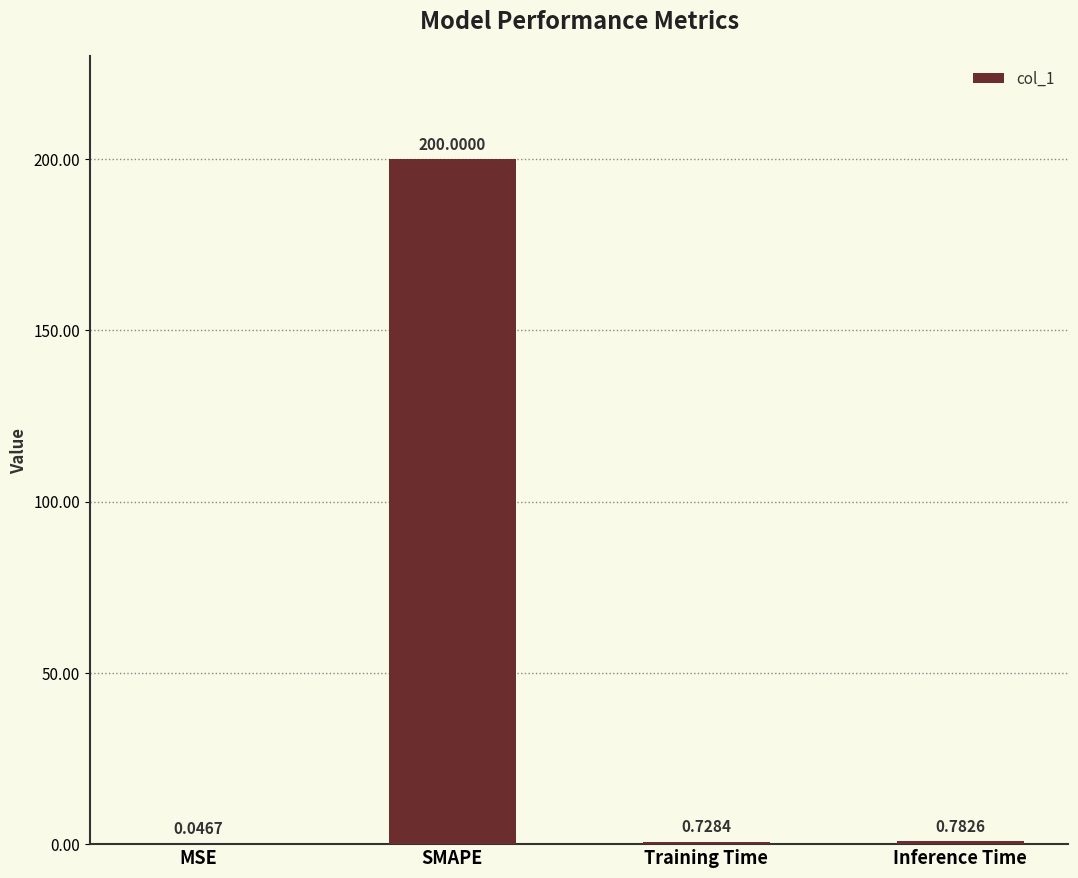

What is the change in value from MSE to Inference Time?

+0.7